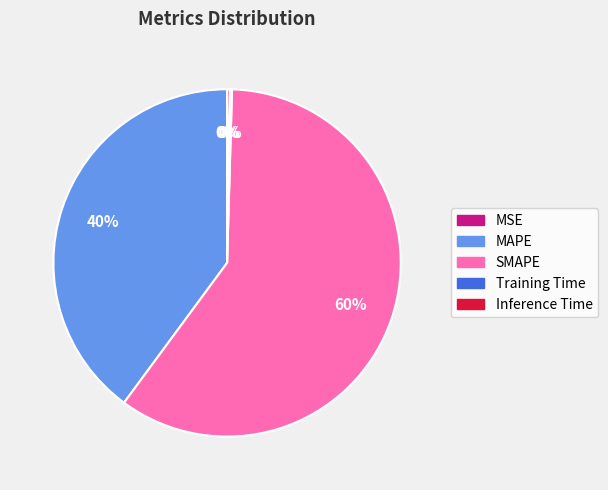

What is the largest slice in the pie chart?

SMAPE